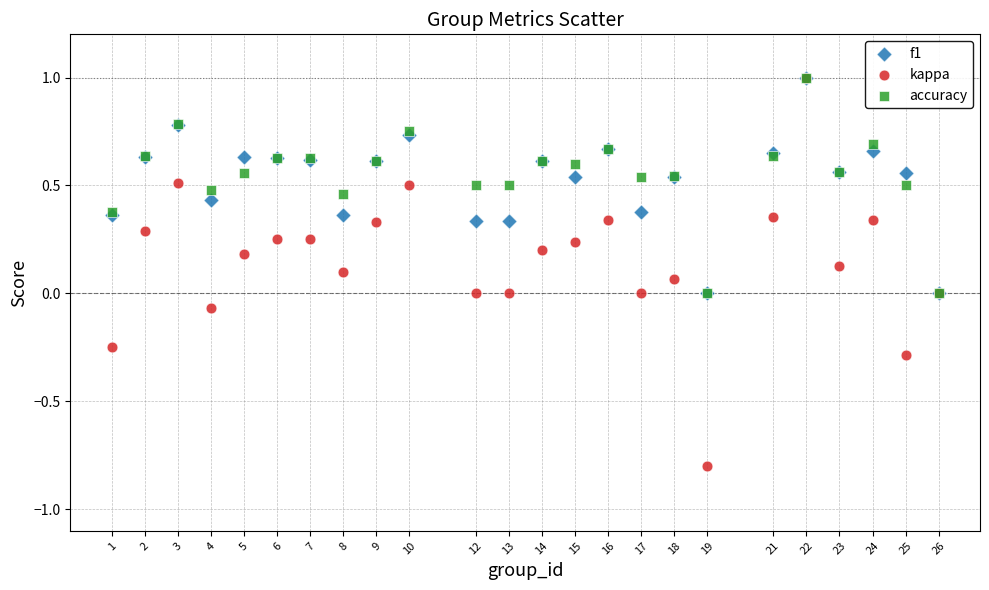

What are all the series names shown in the legend?

f1, kappa, accuracy